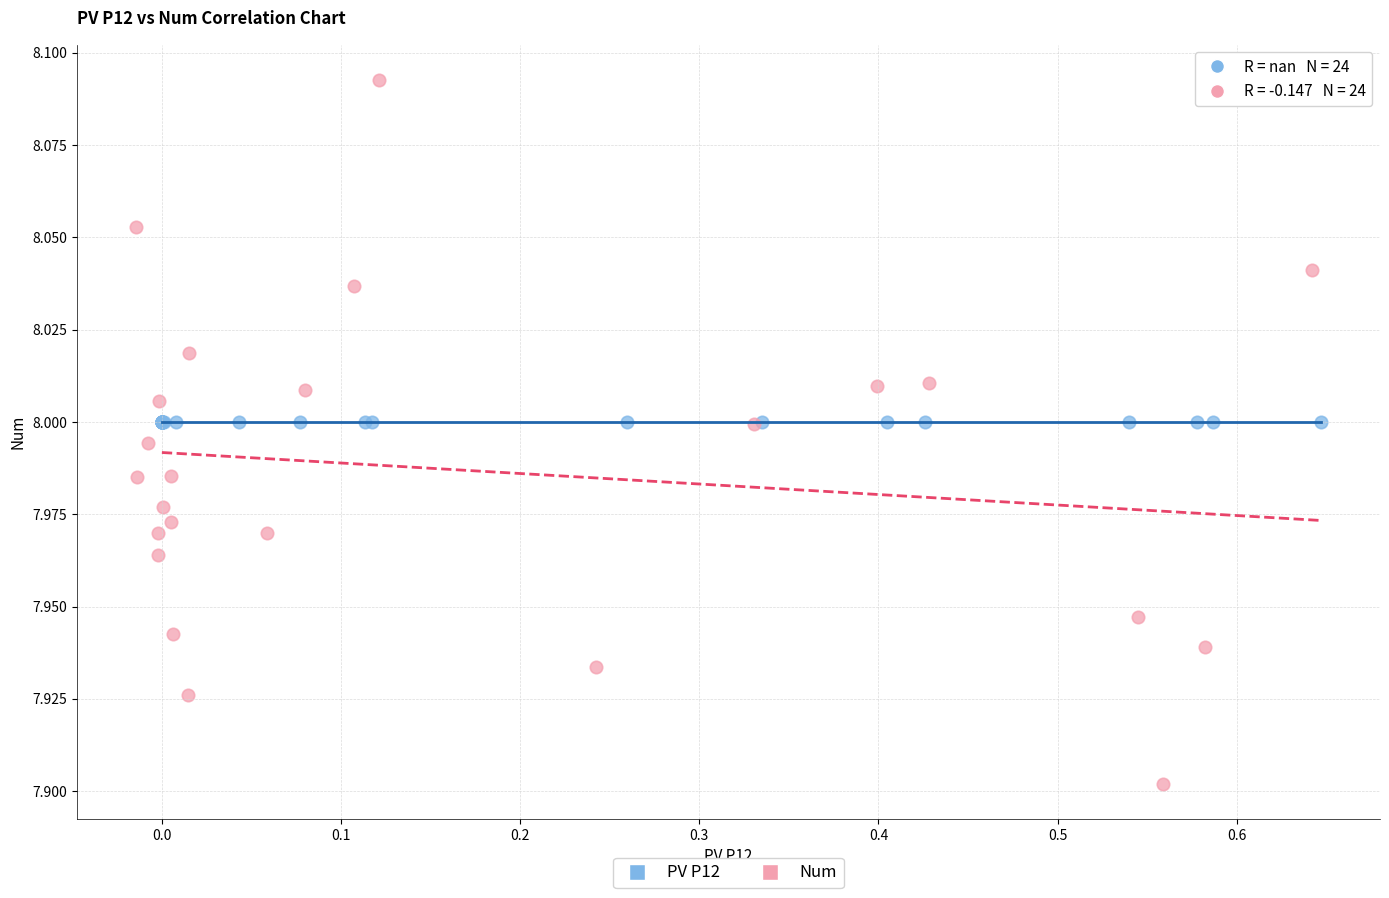

Which series contains the lowest Y value?

Num